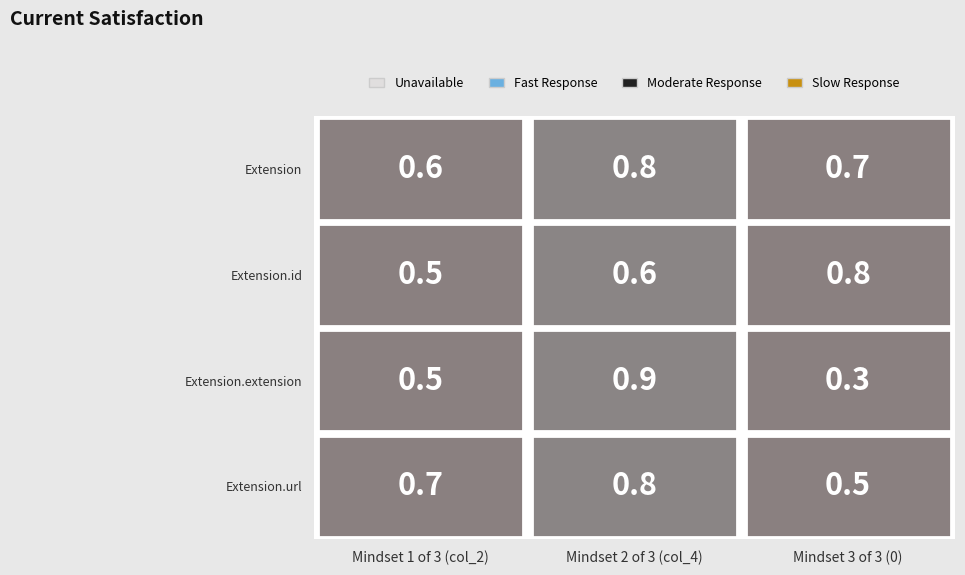

Between 2 and 0, which is larger?

2